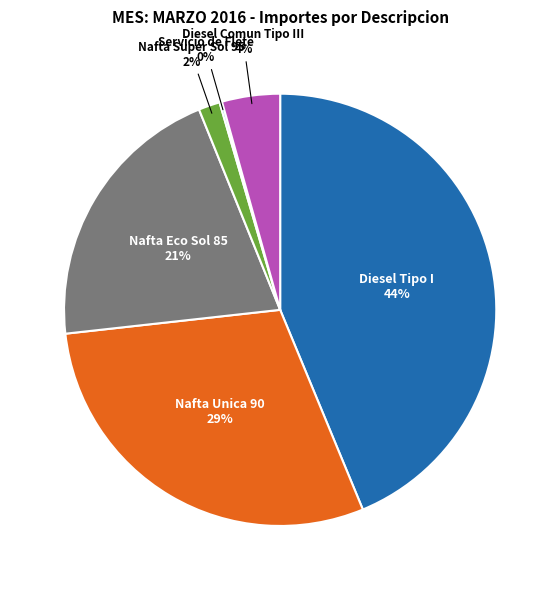

Is Nafta Super Sol 95 the majority of the pie?

No